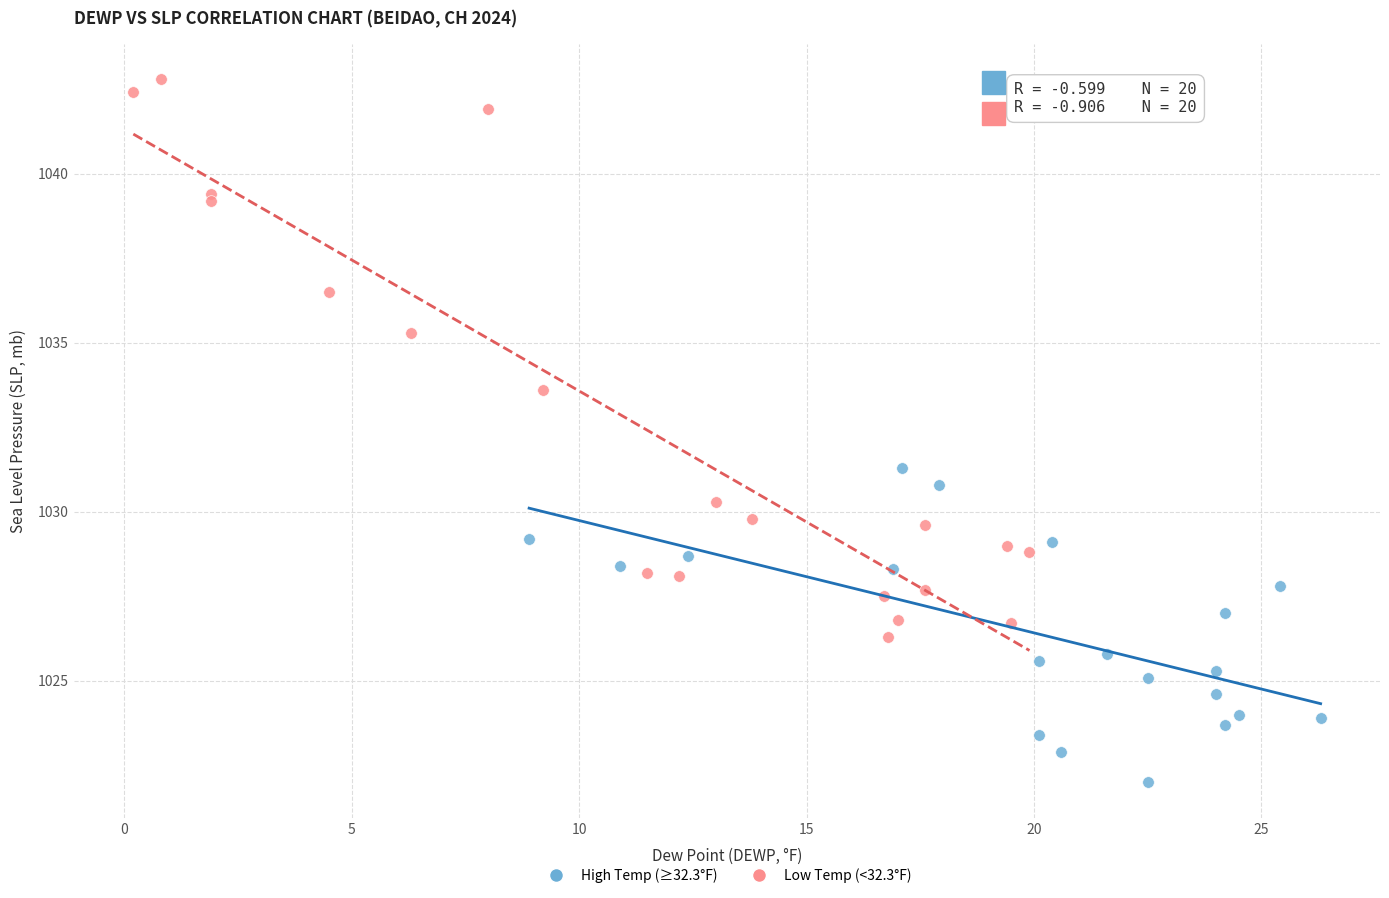

Which series contains the lowest Y value?

High Temp (≥32.3°F)